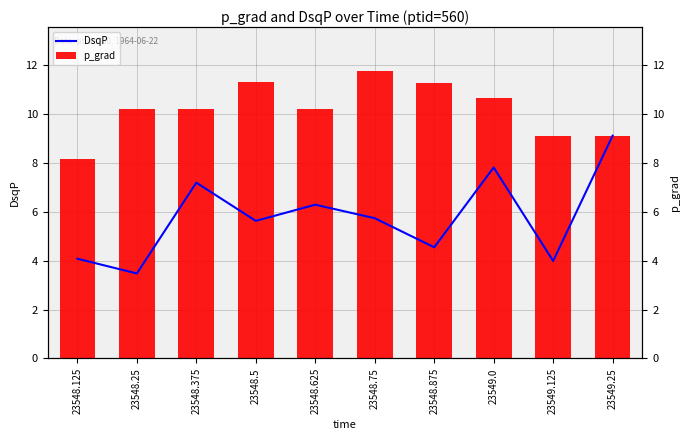

Is the value of DsqP at 23548.375 greater than the value of p_grad at 23549.25?

No